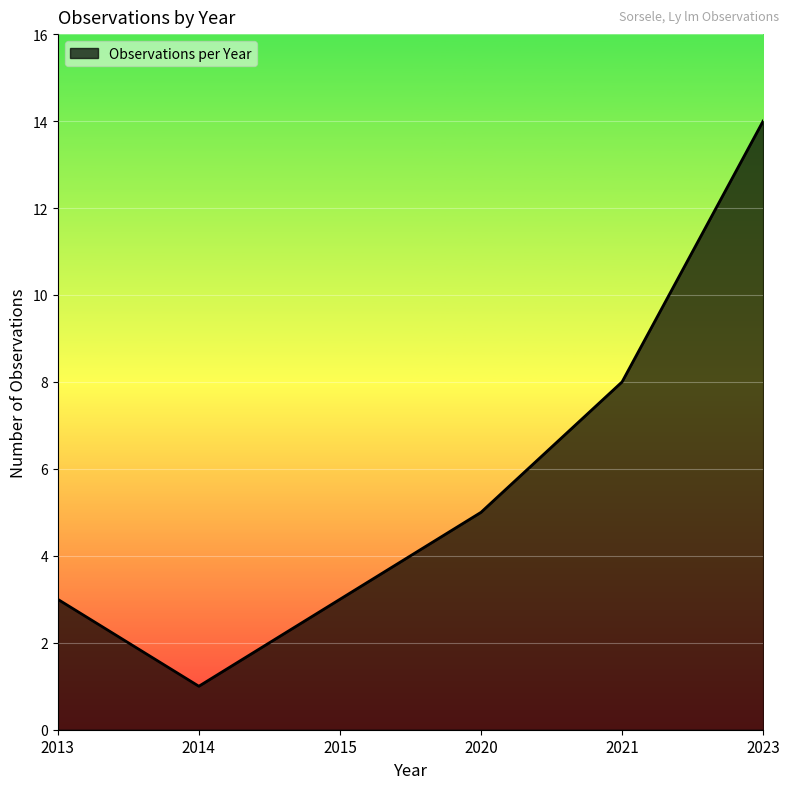

True or false: the data shows 8 at 2021.

True